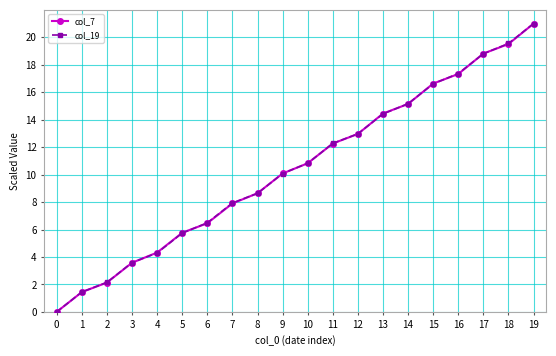

List the labels in order of col_19 value, smallest first.

0, 1, 2, 3, 4, 5, 6, 7, 8, 9, 10, 11, 12, 13, 14, 15, 16, 17, 18, 19